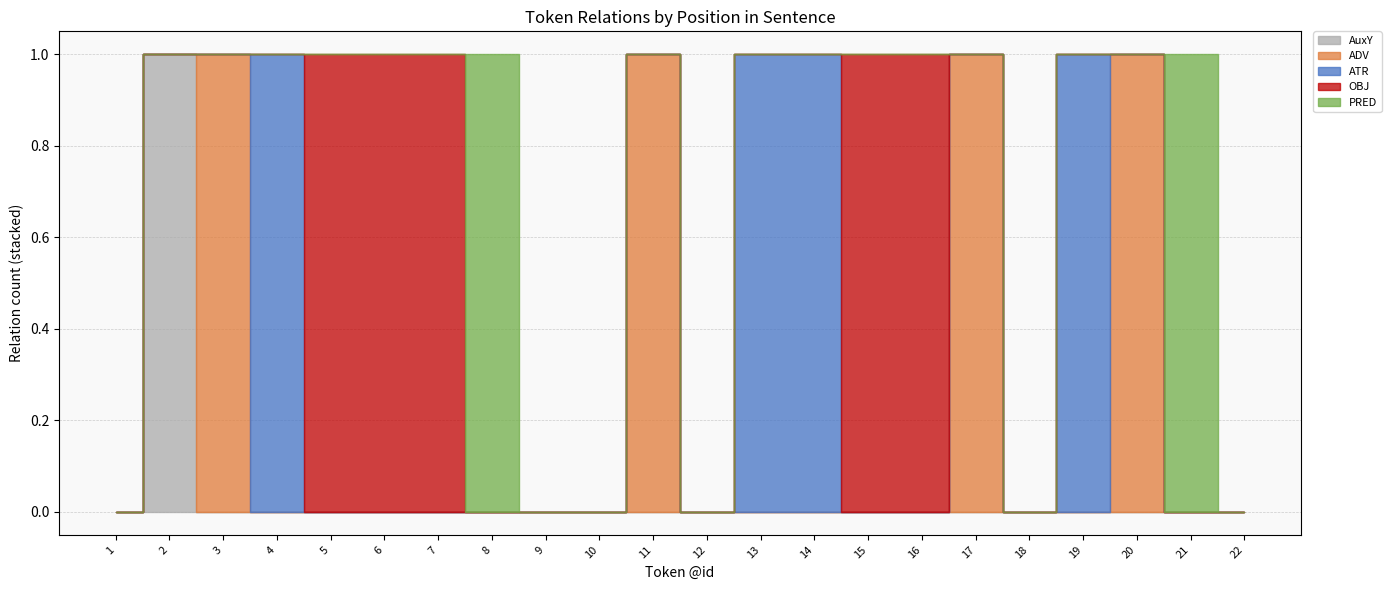

Which has a higher value, 12 or 6?

12